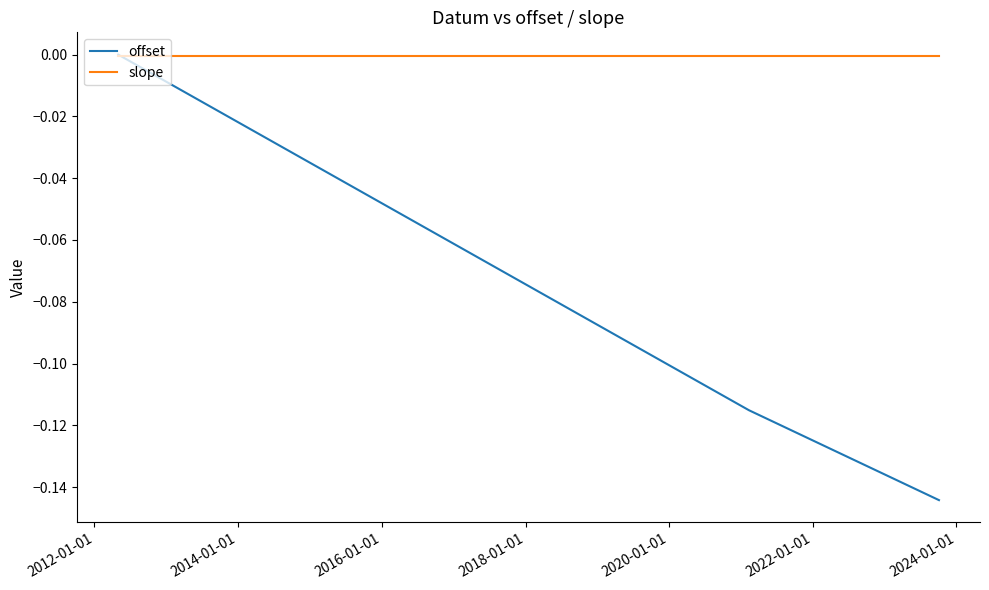

Rank the series by their average value, from highest to lowest.

slope, offset